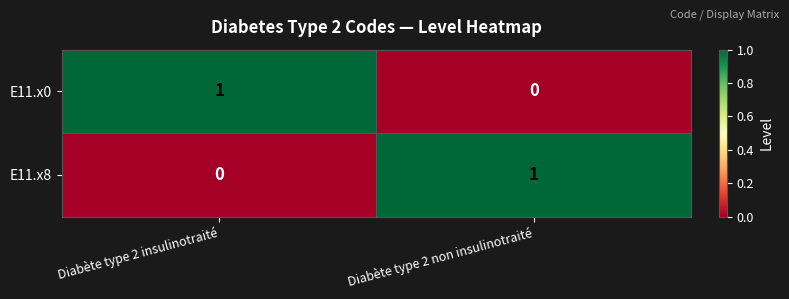

Is the value of E11.x8 at Diabète type 2 insulinotraité greater than the value of E11.x0 at Diabète type 2 insulinotraité?

No